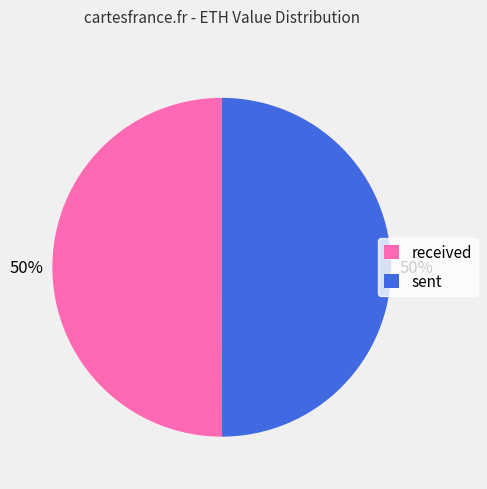

Is it true that received is 50% of the pie?

True